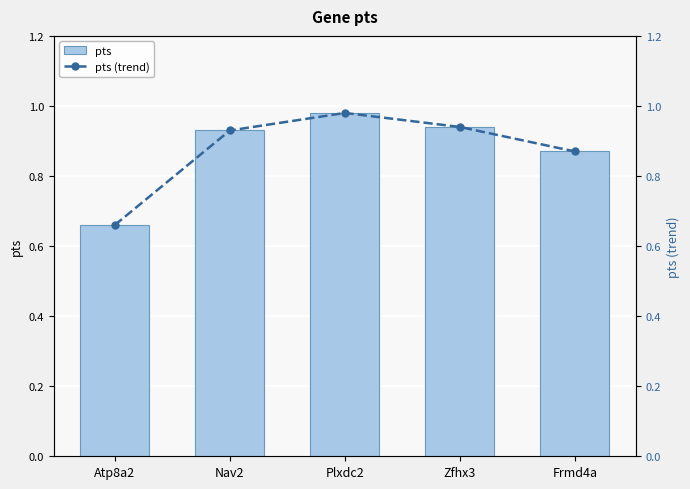

The value of pts at Atp8a2 is 0.9. True or false?

False